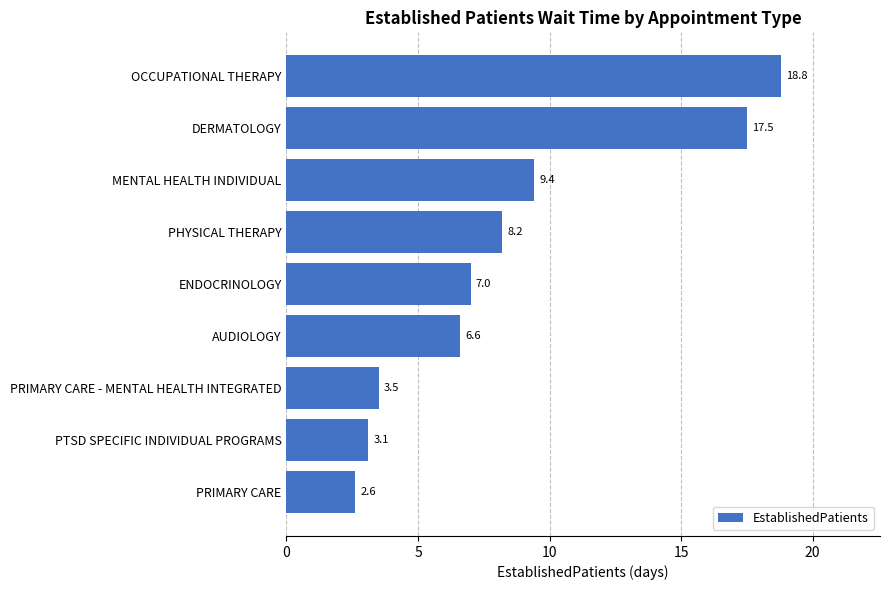

How many distinct data groups are displayed?

1